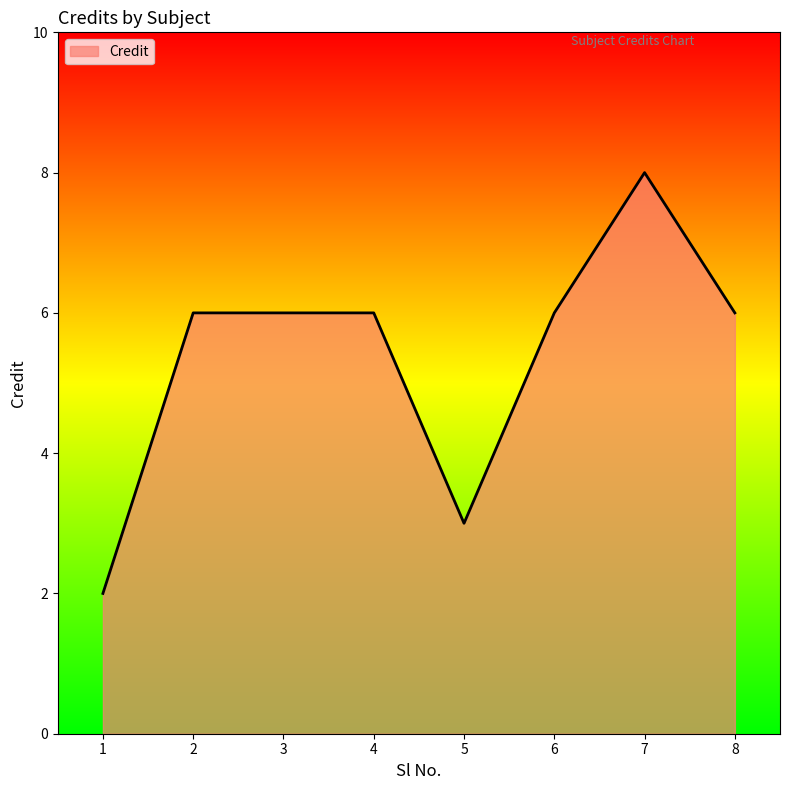

What is the maximum value shown in the chart?

8